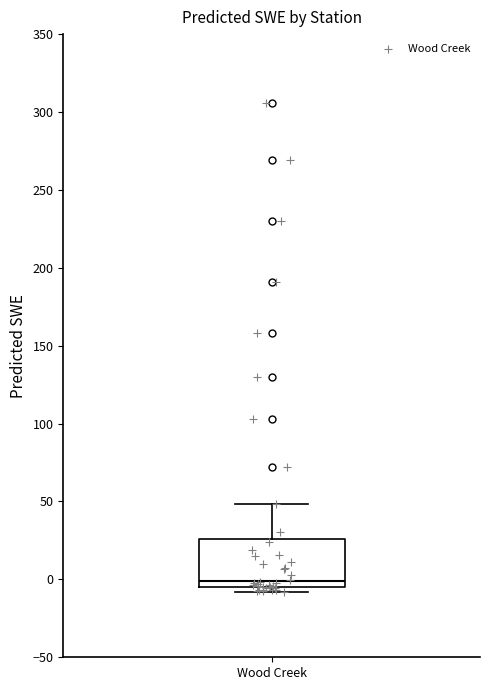

Transcribe this box plot: give where the median line is, the range the box spans, and where the two whiskers end, as read against the y-axis. The values are not printed on the chart, so give them approximately, as read against the axis.

median 0, box -5 to 25, whiskers -10 to 50